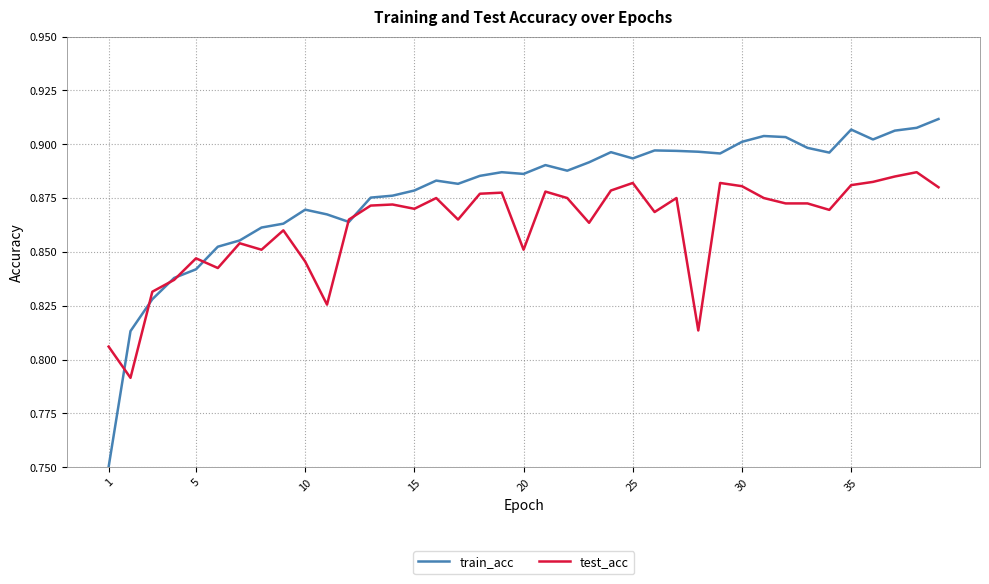

List the series in order of their peak value, lowest first.

test_acc, train_acc